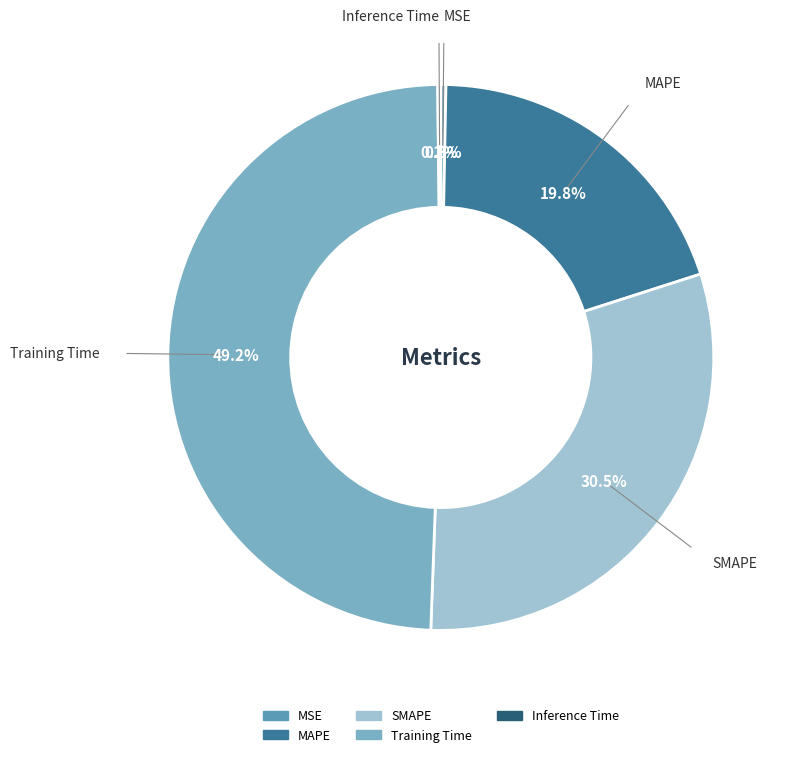

To the nearest percent, what portion does Training Time represent?

49%